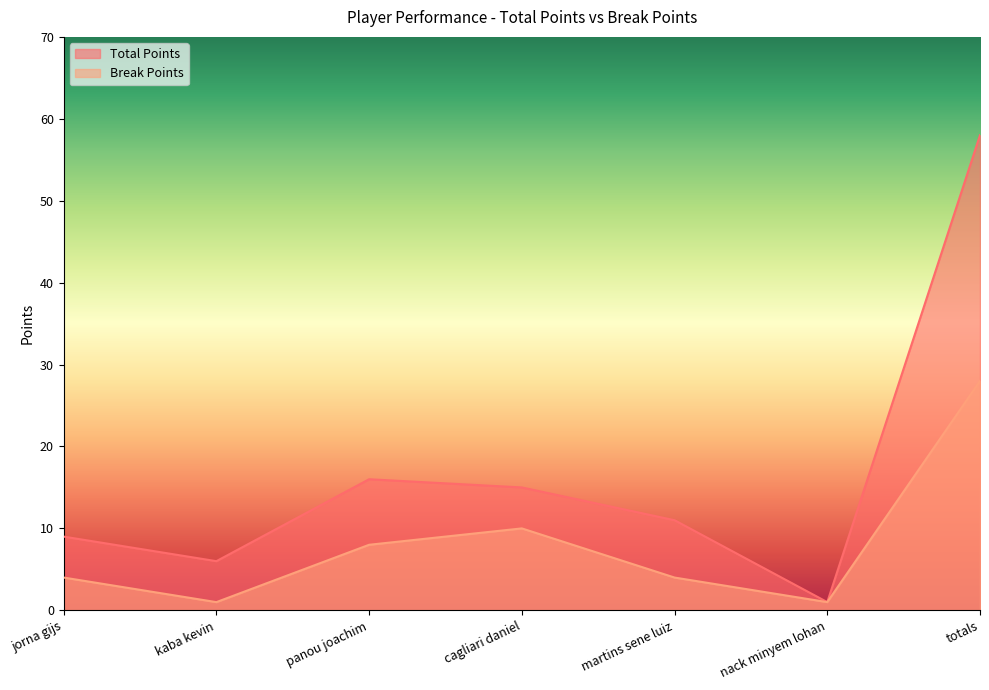

Reading left to right, list all the values displayed in this chart.

Total Points: 9	6	16	15	11	1	58
Break Points: 4	1	8	10	4	1	28